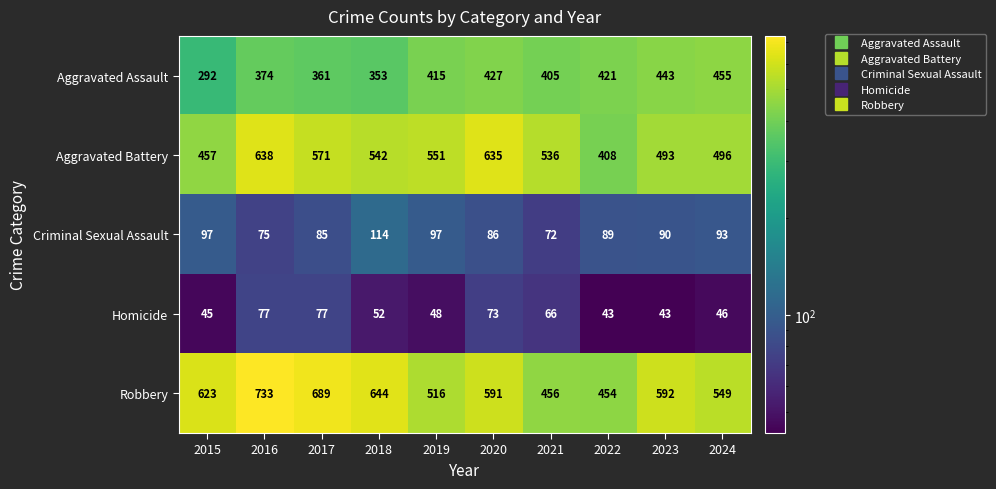

What is the difference between the second highest and second lowest values in the Aggravated Battery series?

178